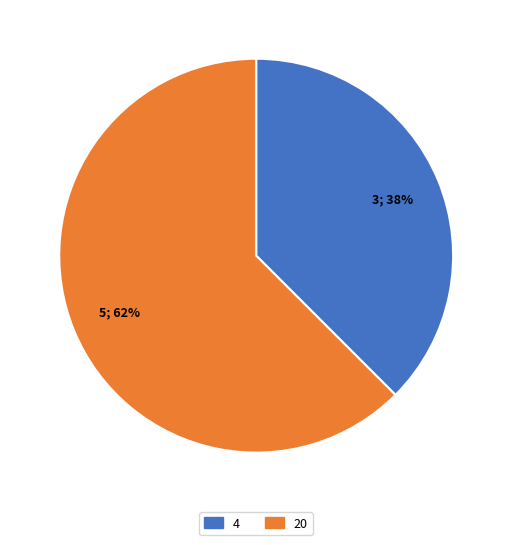

Between 20 and 4, which is larger?

20